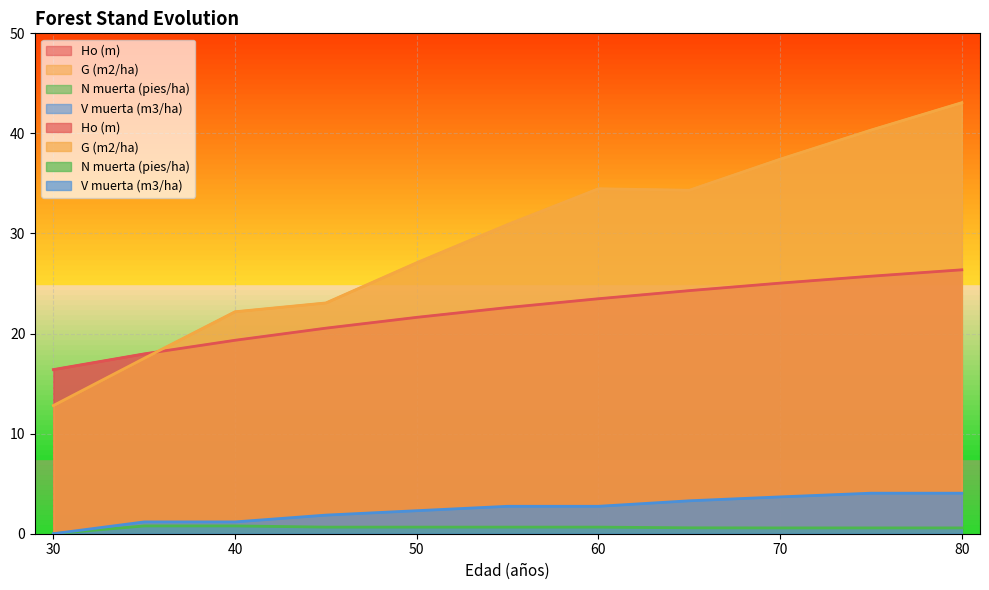

Reading left to right, transcribe all the data shown in this chart.

Ho (m): 16.4	18.0	19.3	20.5	21.6	22.6	23.5	24.3	25.0	25.7	26.4
G (m2/ha): 12.8	17.5	22.2	23.1	27.1	30.9	34.5	34.3	37.4	40.3	43.1
N muerta (pies/ha): 0.0	0.8	0.8	0.7	0.7	0.7	0.7	0.6	0.6	0.6	0.6
V muerta (m3/ha): 0.0	1.2	1.2	1.9	2.3	2.7	2.7	3.3	3.7	4.0	4.0